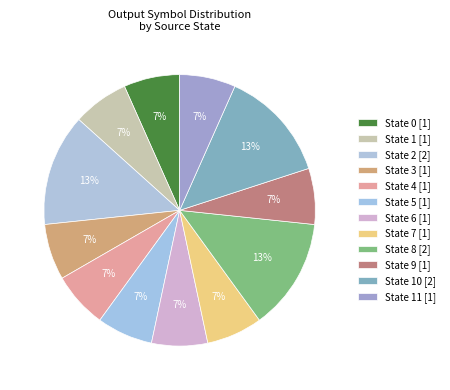

Is there any slice that represents more than half of the pie?

No